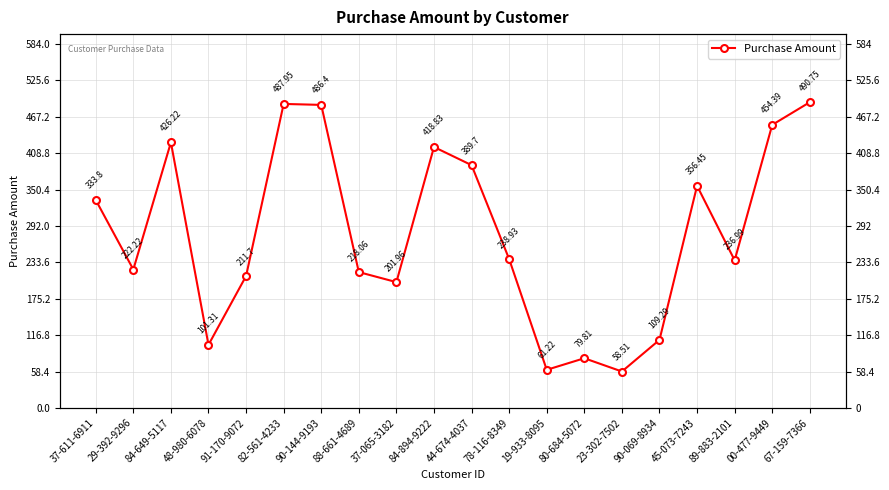

How many points are lower than both their immediate neighbors (excluding endpoints)?

6